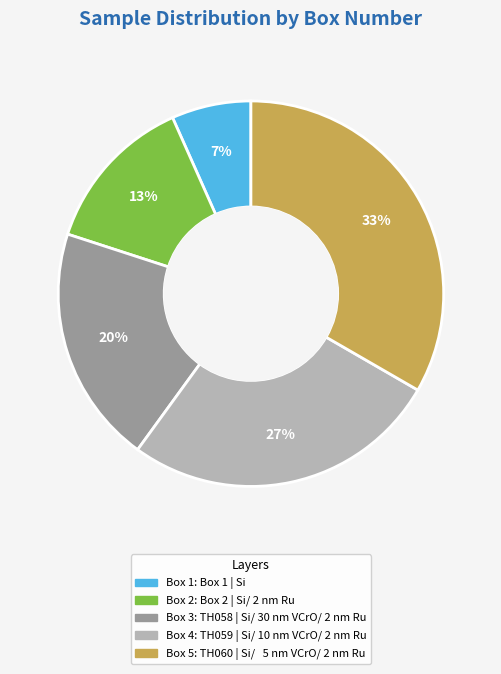

Does any single category account for the majority?

No